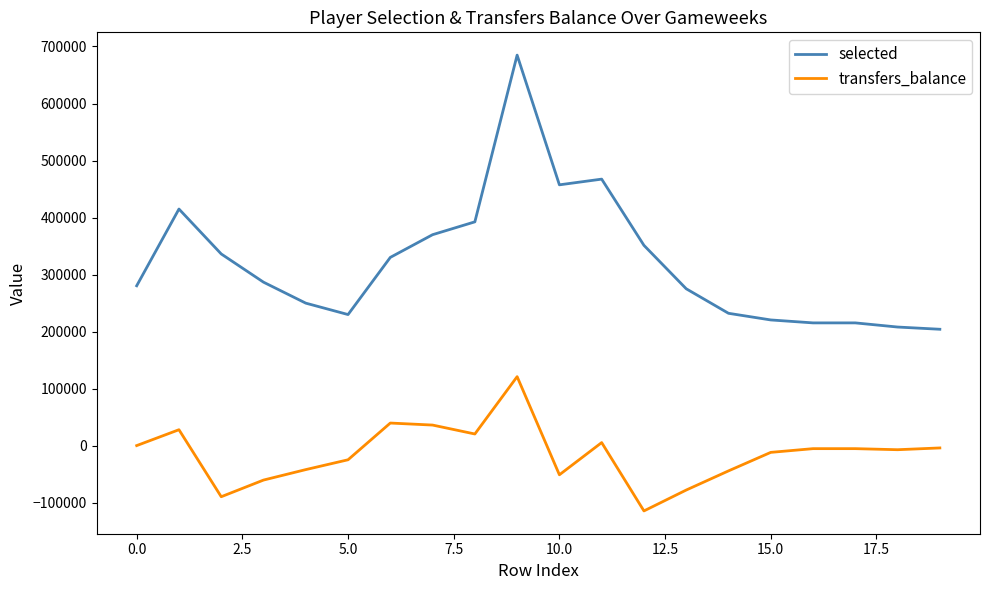

True or false: selected and transfers_balance cross at least once.

False